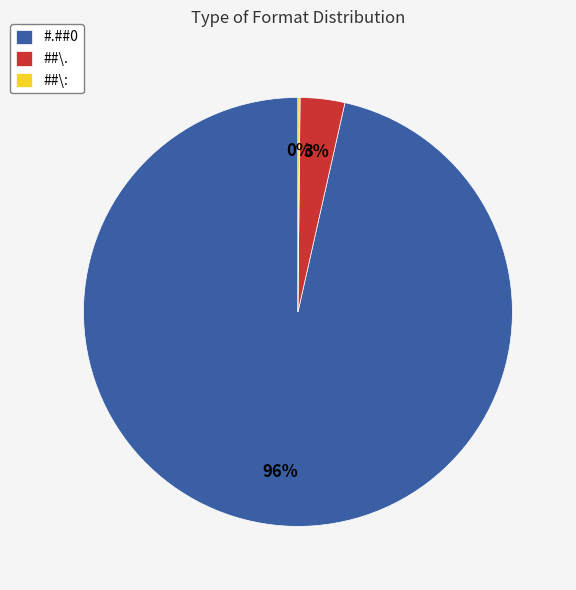

Which category has the biggest portion of the pie?

#.##0